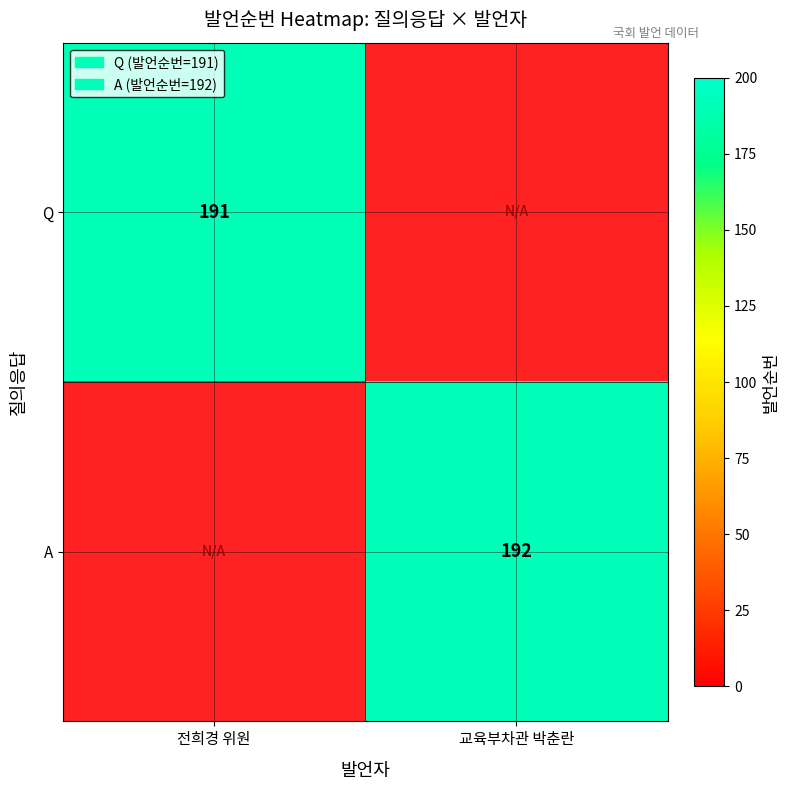

Is the value of Q at 전희경 위원 greater than the value of A at 교육부차관 박춘란?

No